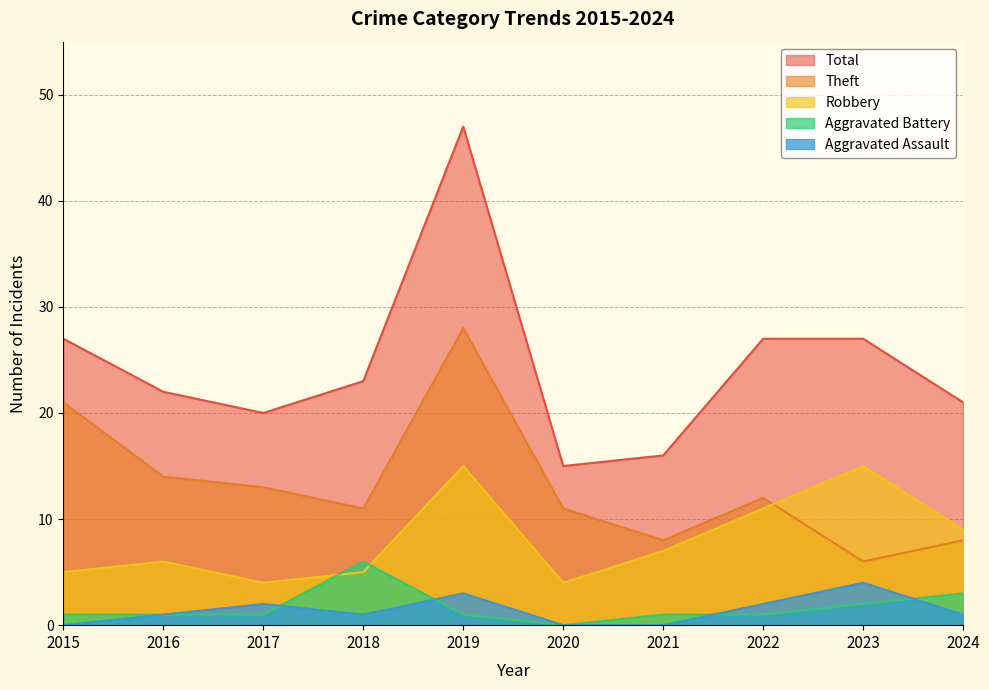

Does the chart have visible grid lines?

Yes